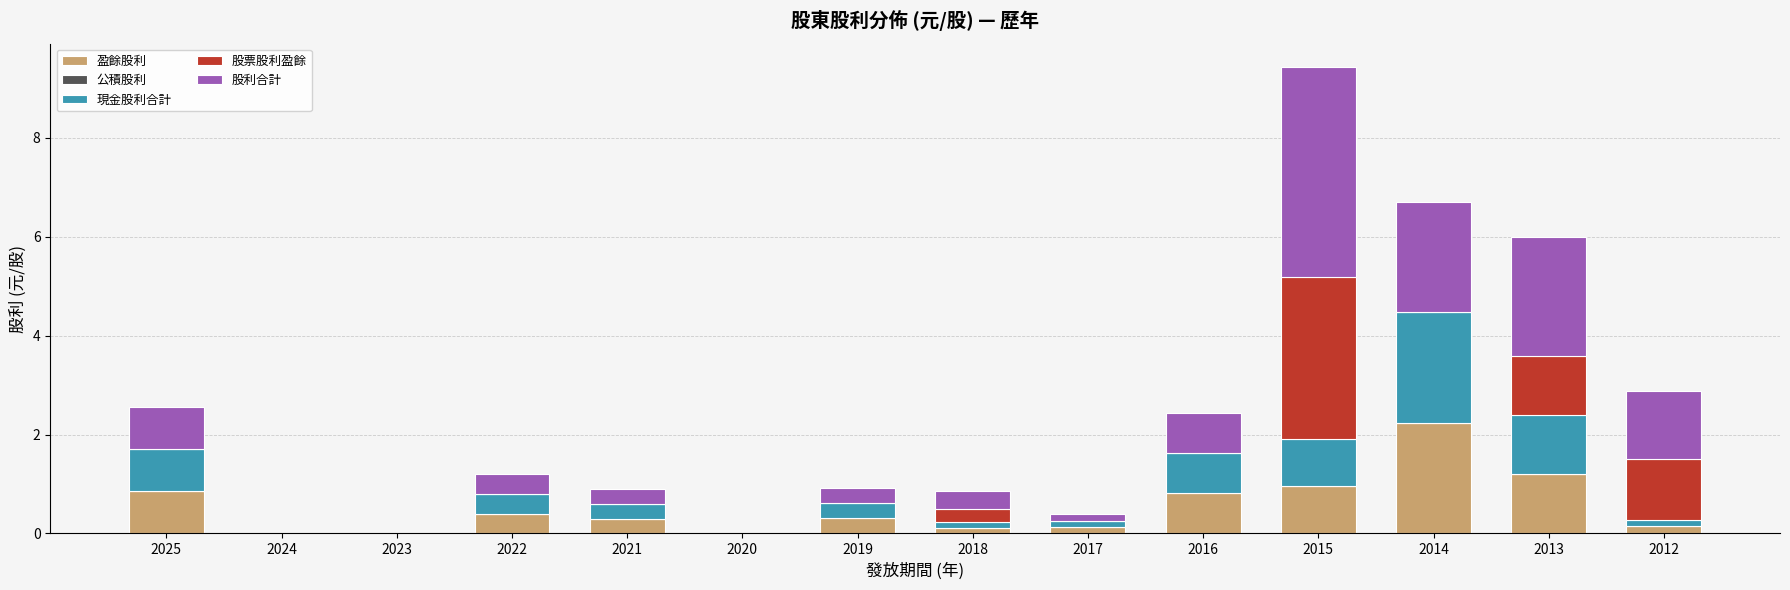

What is the average value of the 盈餘股利 series?

0.5